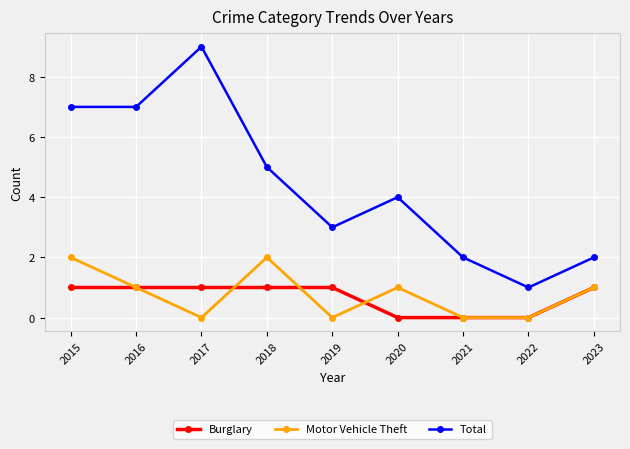

List the series in order of their peak value, highest first.

Total, Motor Vehicle Theft, Burglary